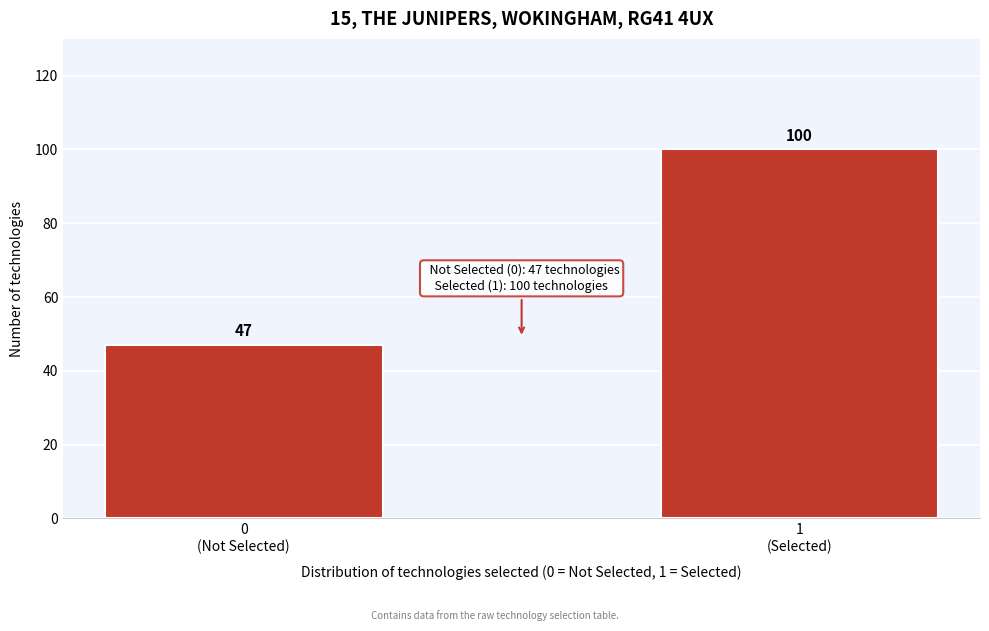

Reading left to right, transcribe all the data shown in this chart.

47	100